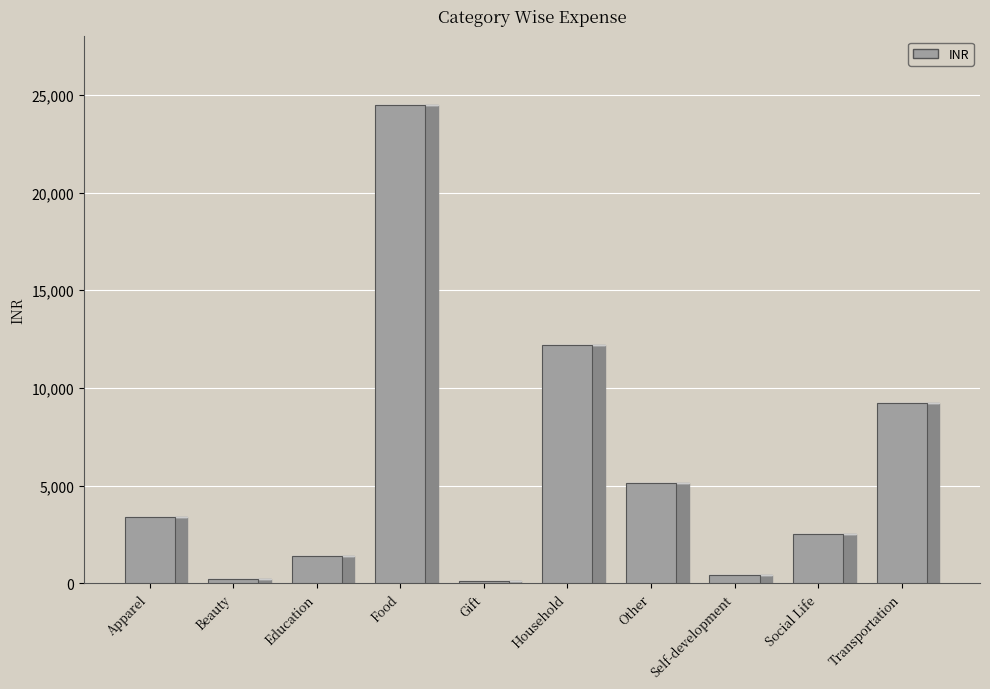

What is the sum of the values at Household and Beauty?

12384.0